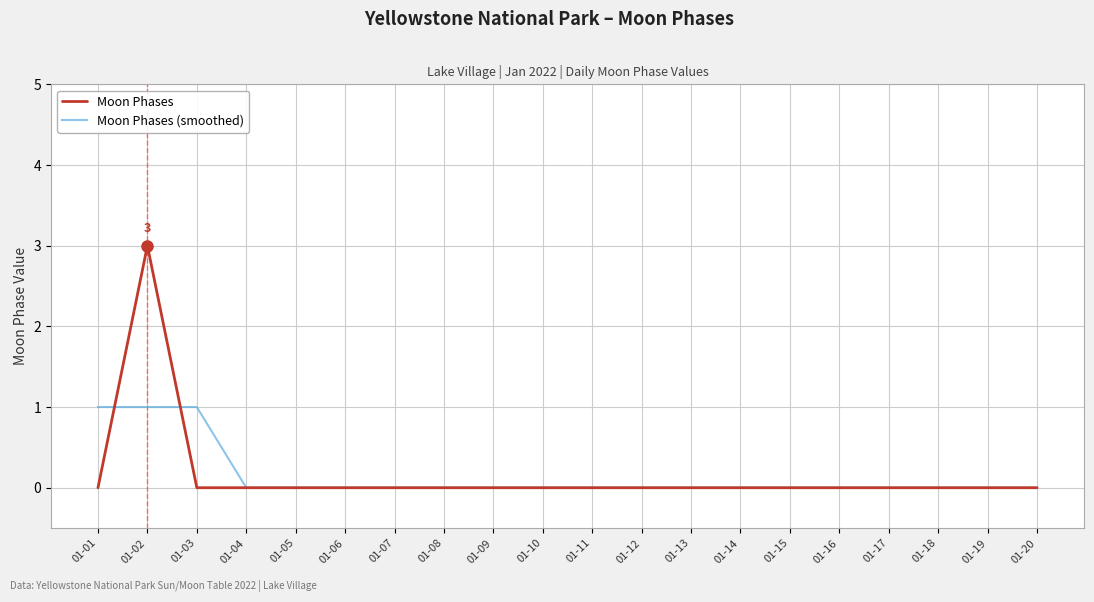

Reading left to right, list all the values displayed in this chart.

Moon Phases: 0	3	0	0	0	0	0	0	0	0	0	0	0	0	0	0	0	0	0	0
Moon Phases (smoothed): 1	1	1	0	0	0	0	0	0	0	0	0	0	0	0	0	0	0	0	0